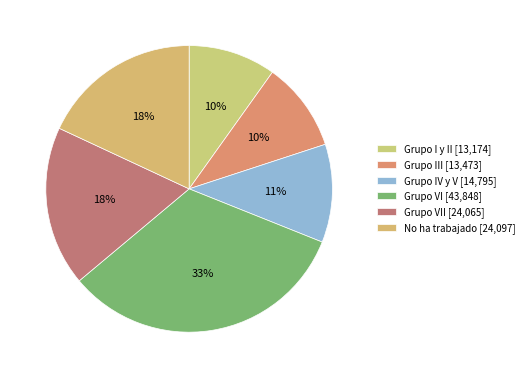

How many slices are in this pie chart?

6